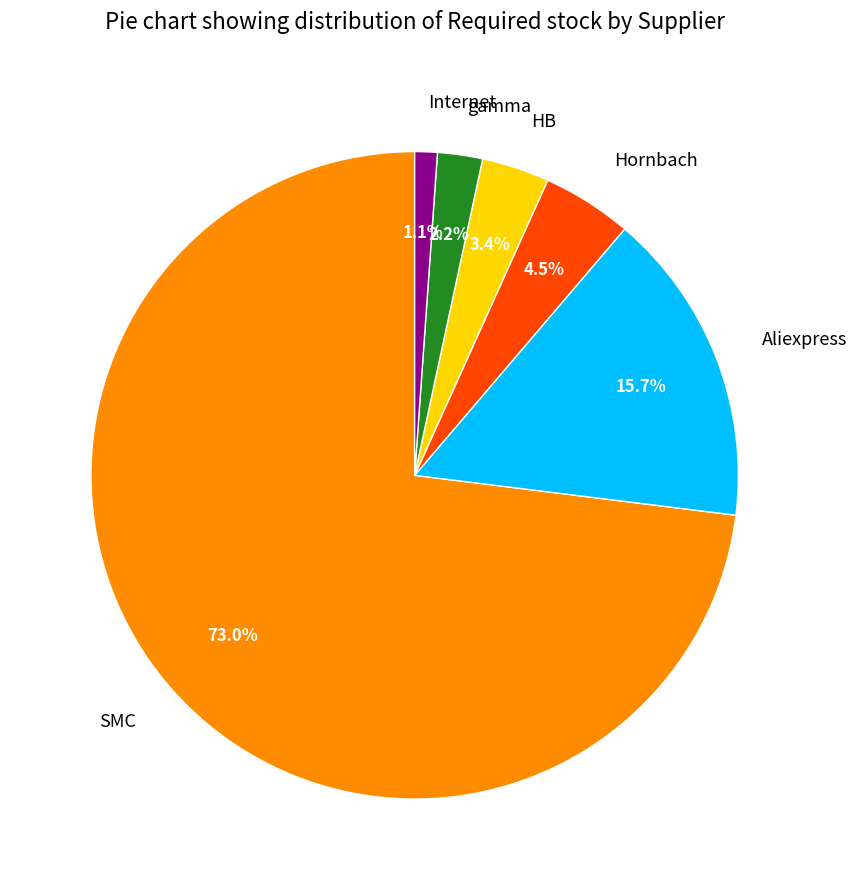

Is there any slice that represents more than half of the pie?

Yes